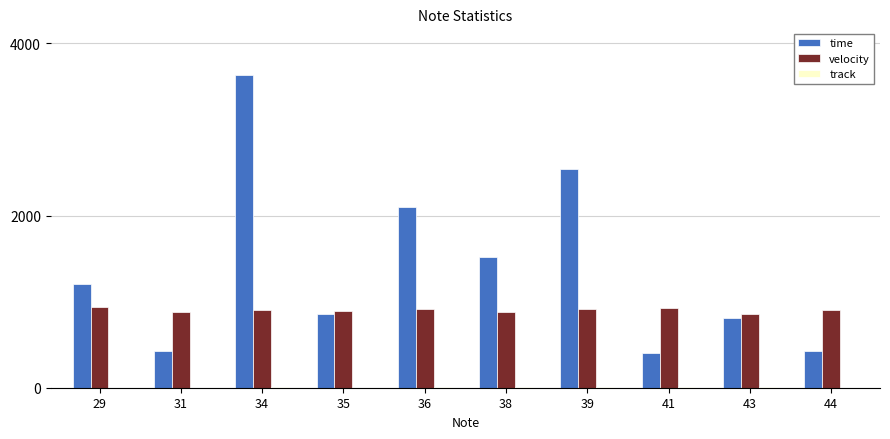

Which series has the largest total across all categories?

time